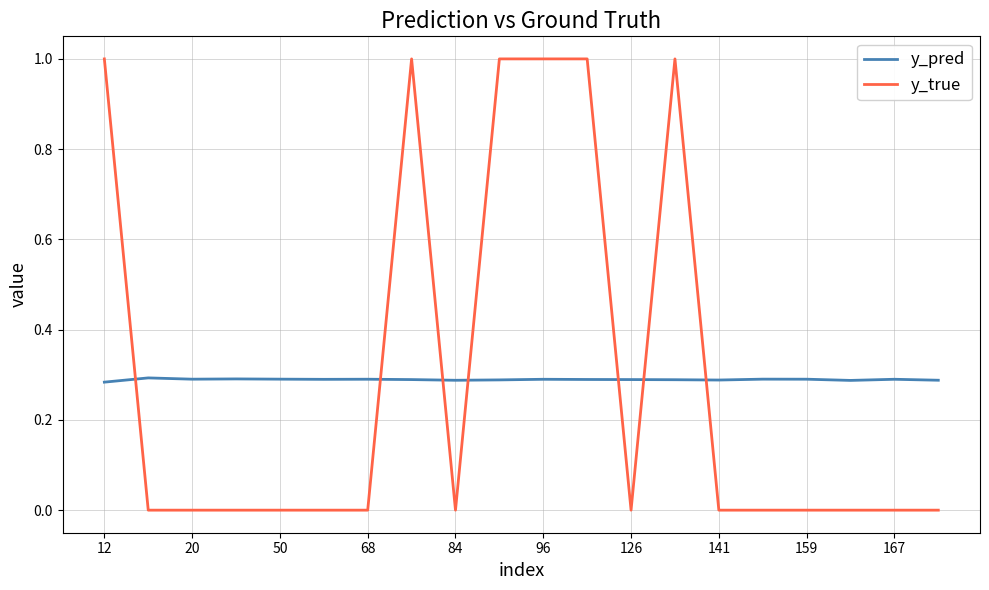

Rank the series by their average value, from lowest to highest.

y_pred, y_true